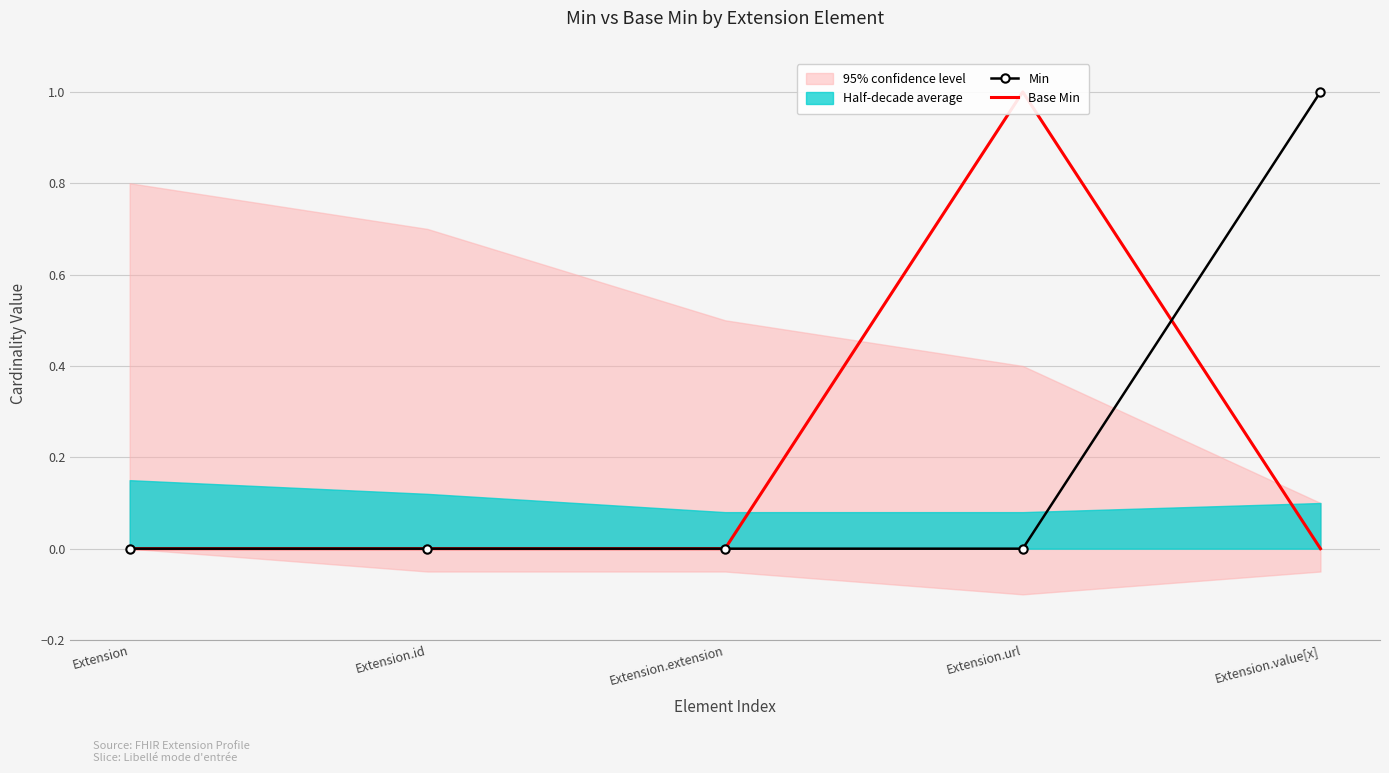

Rank the categories by Base Min value from highest to lowest.

Extension.url, Extension, Extension.id, Extension.extension, Extension.value[x]